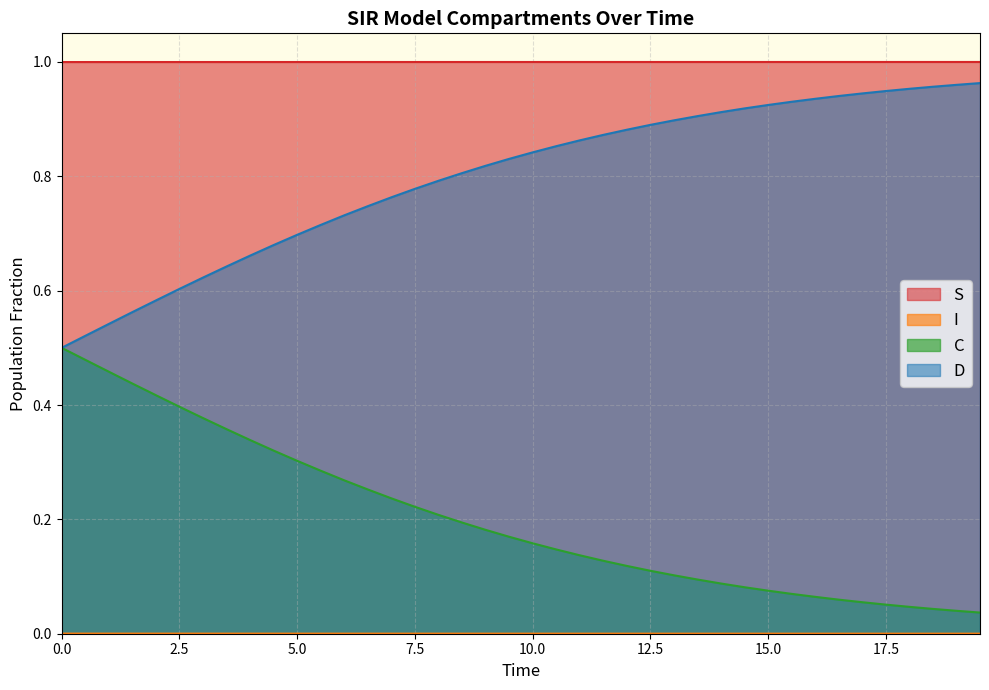

True or false: D has more than 0 interior local peaks.

False